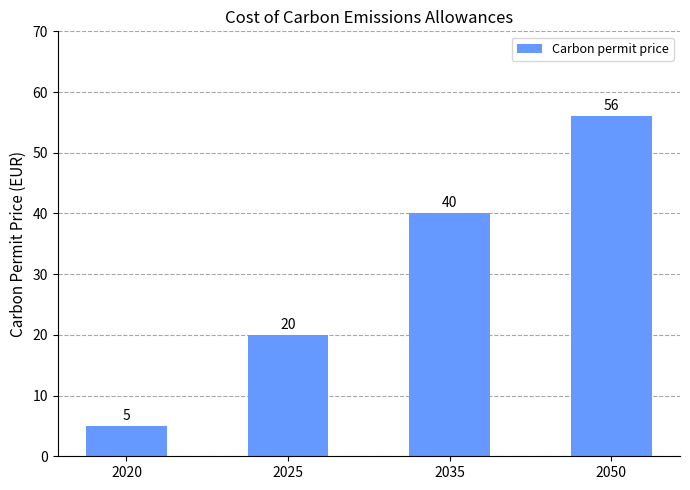

Is it true that the value at 2050 is 90?

False